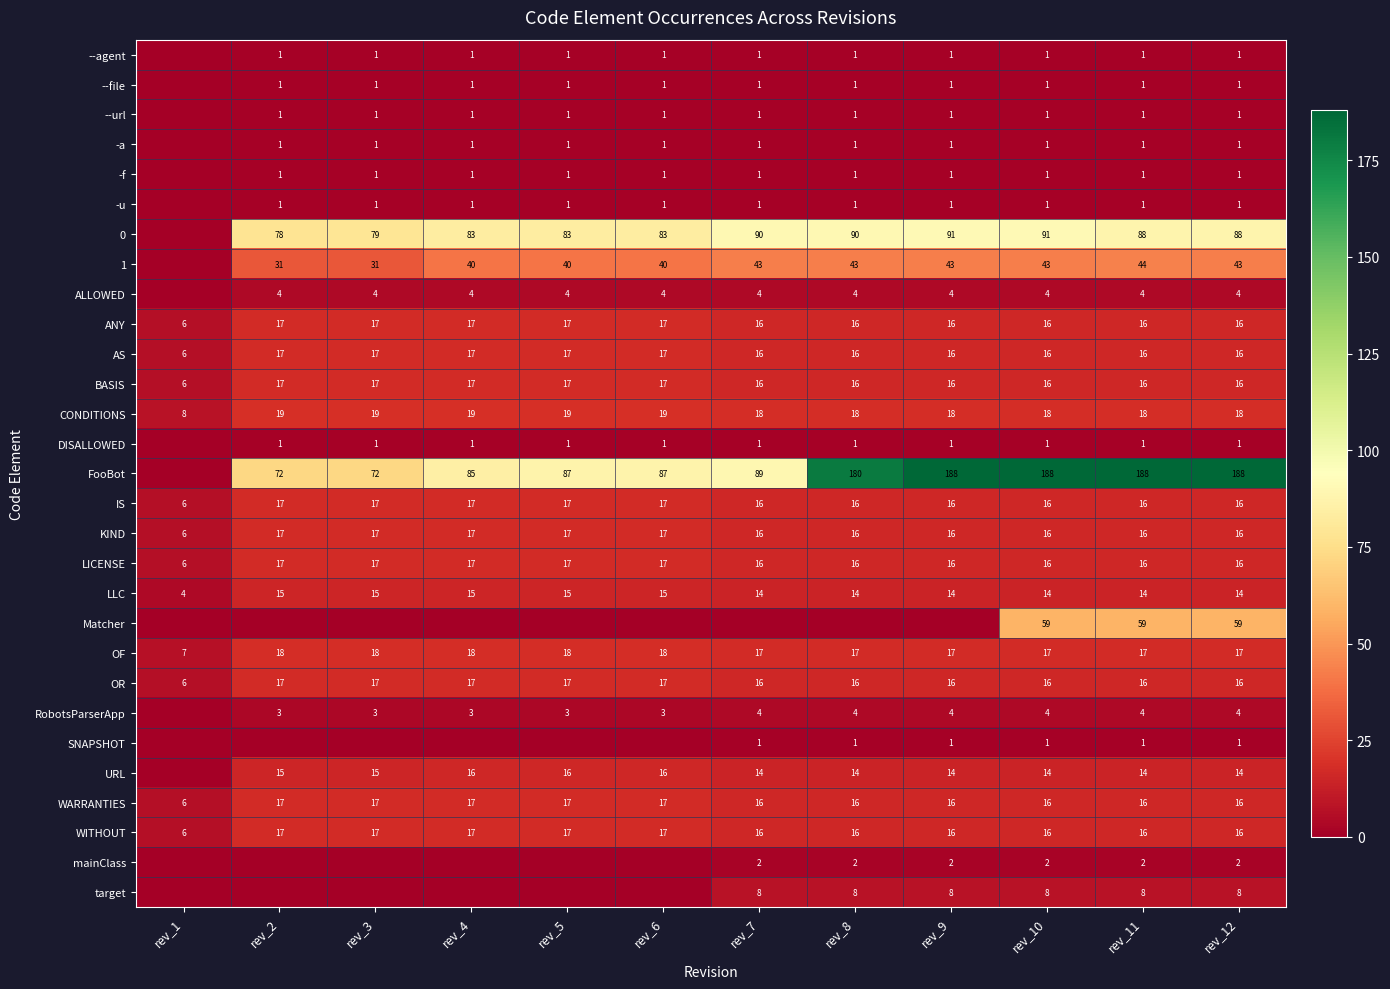

At which category is the sum across all series the highest?

rev_10